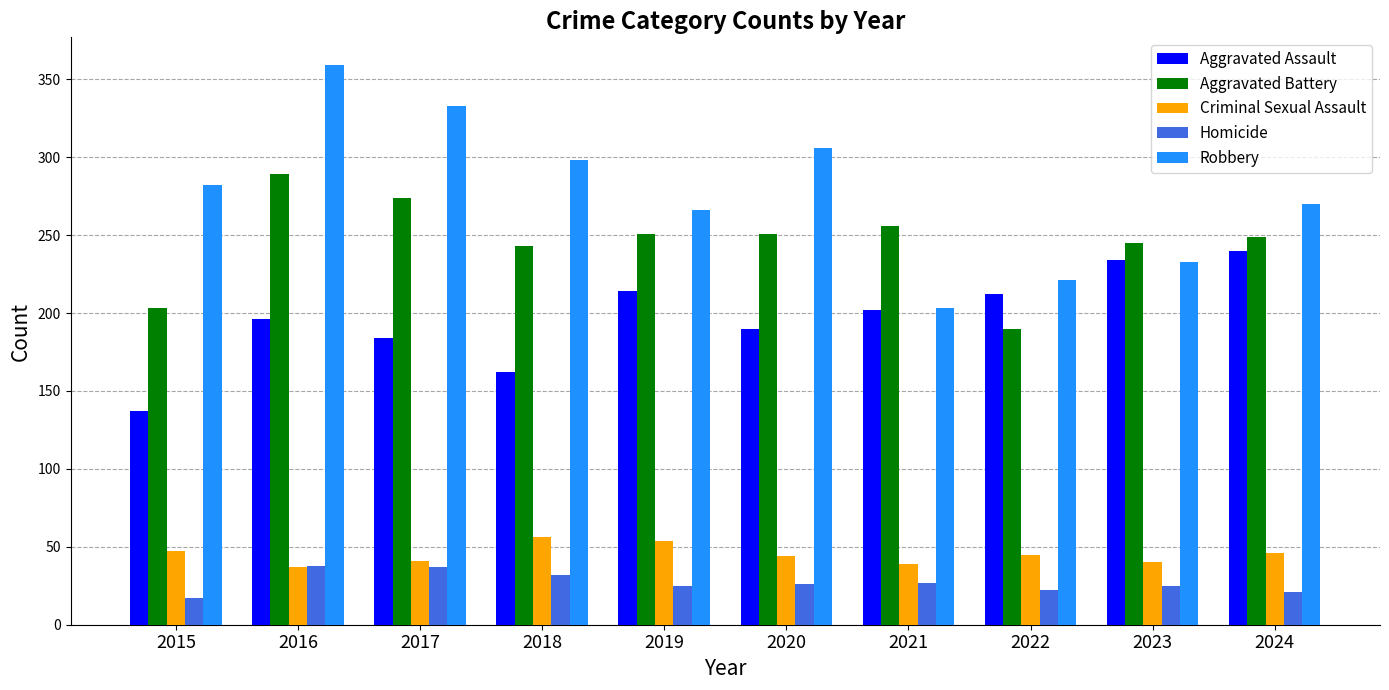

Is the value of Aggravated Assault at 2022 greater than the value of Homicide at 2016?

Yes